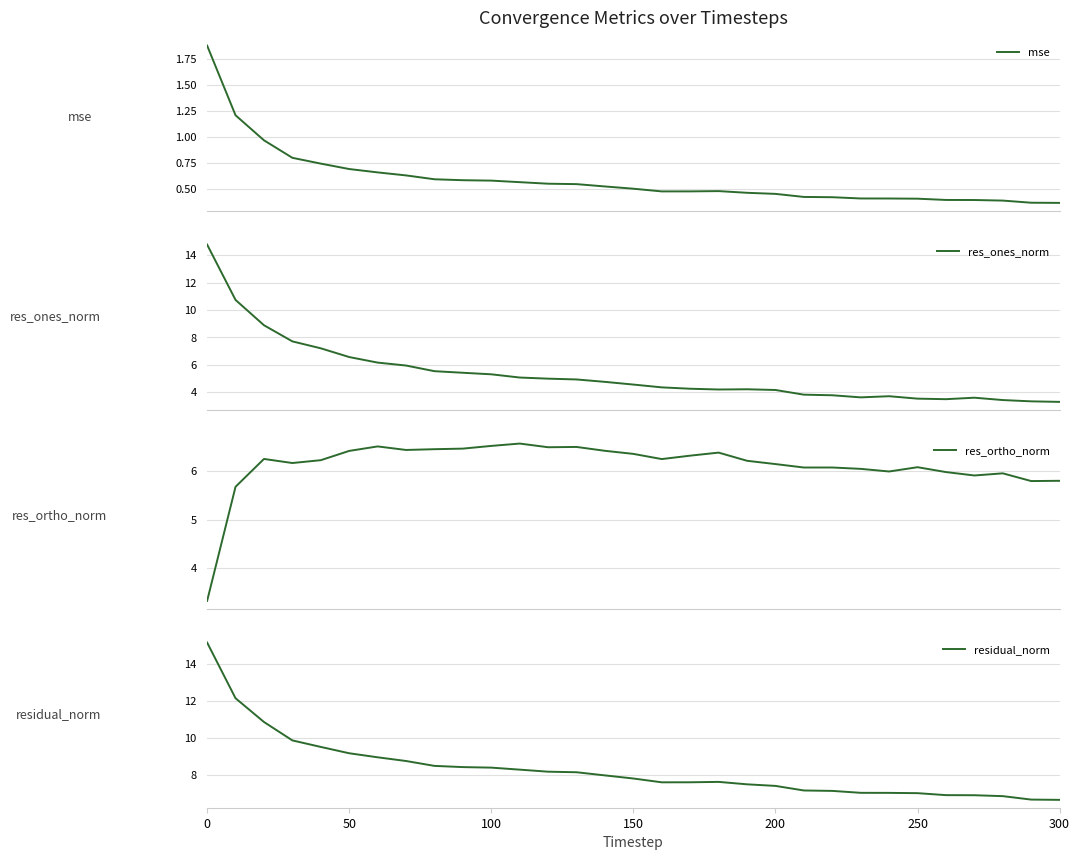

What is the maximum value for res_ones_norm?

14.8